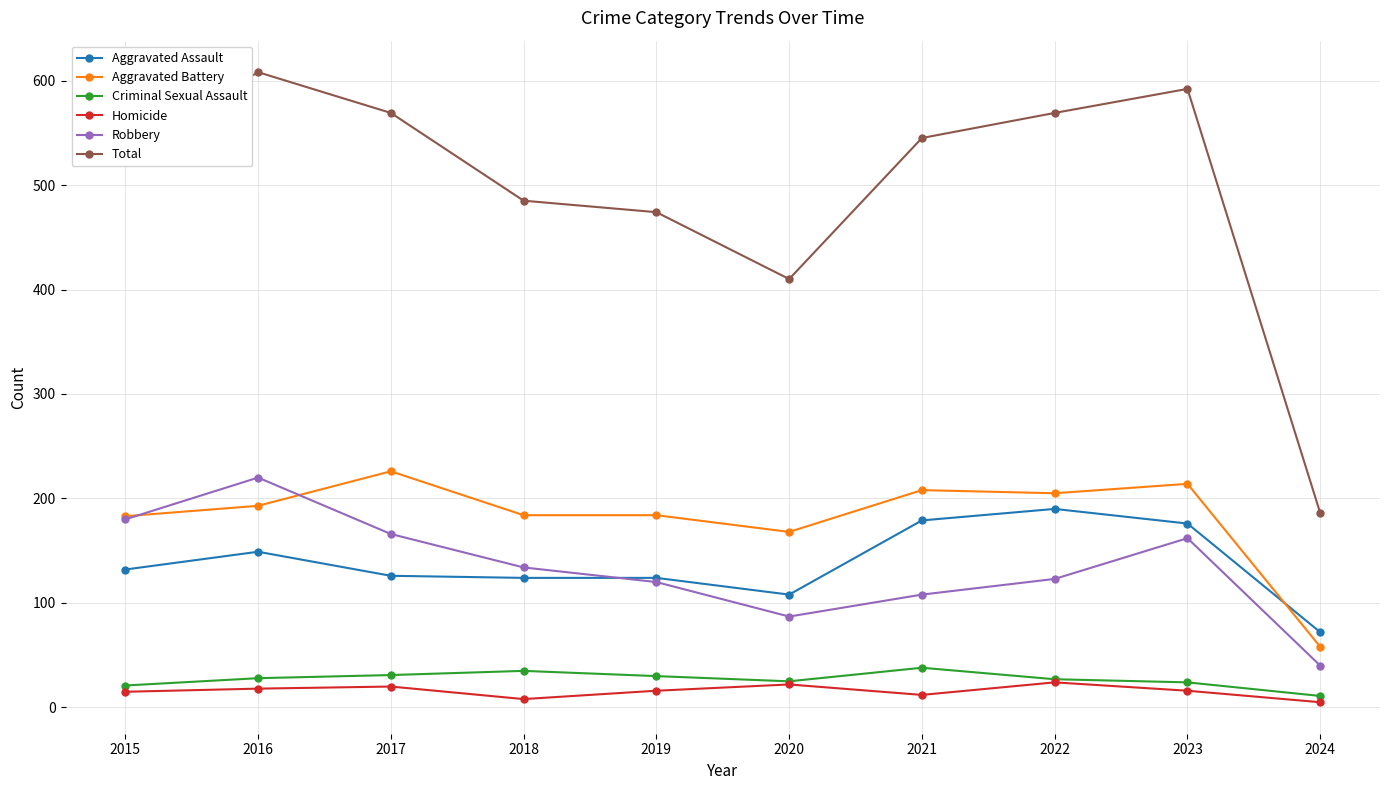

At which label does Robbery first exceed 134?

2015